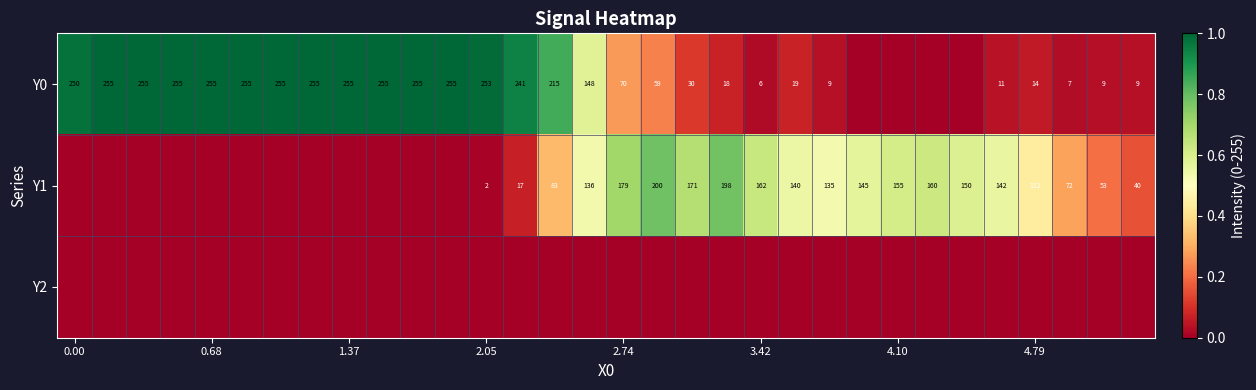

Which series has the widest spread of values?

Y0